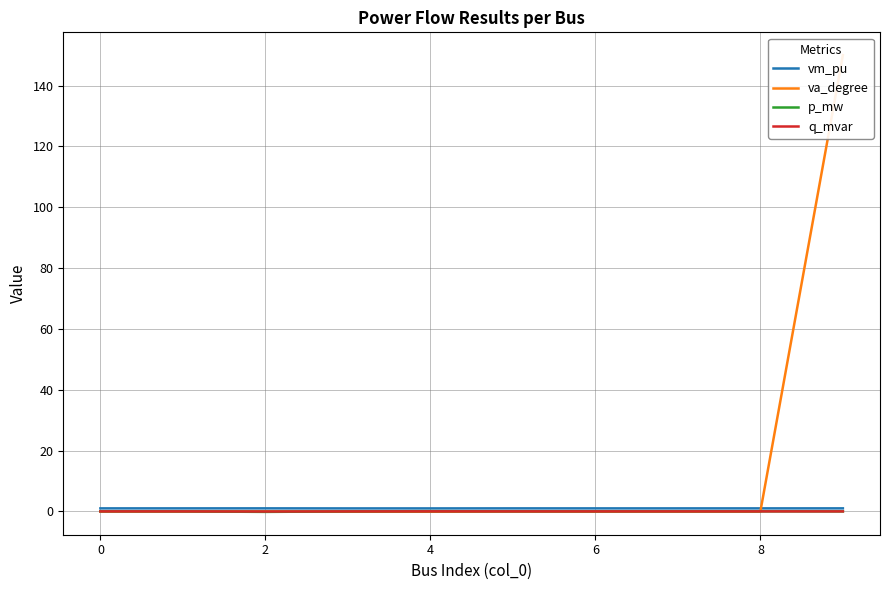

What is the greatest value displayed?

150.0